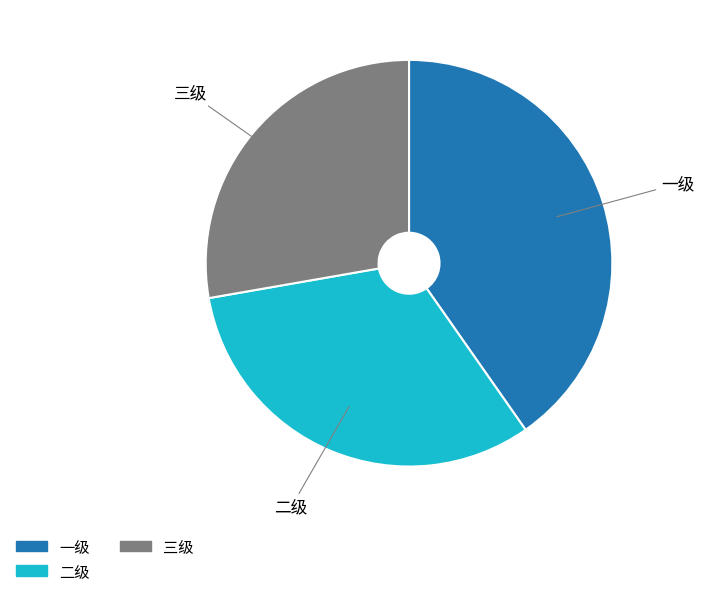

How many segments does this pie chart have?

3